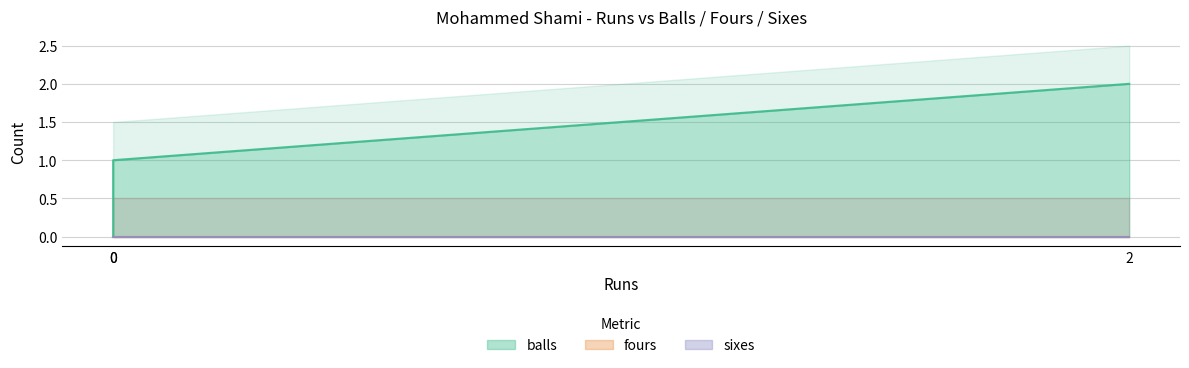

Which series changed the most between 0 and 2?

balls